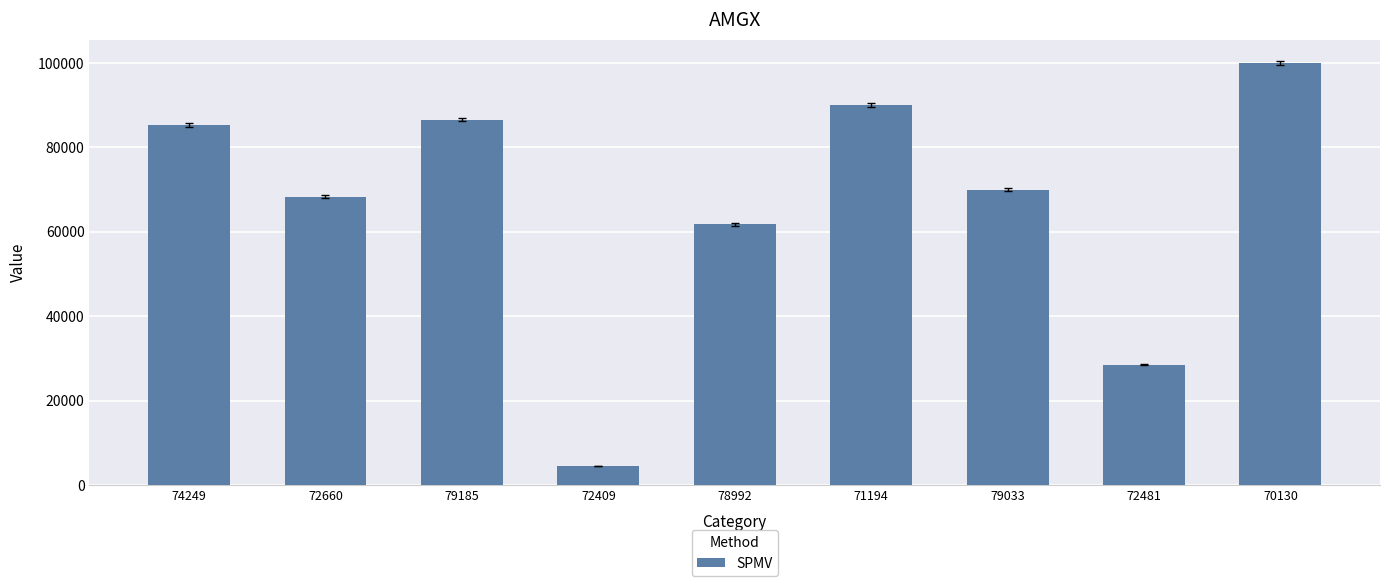

What is the ratio of the value at 79033 to the value at 72409?

15.5